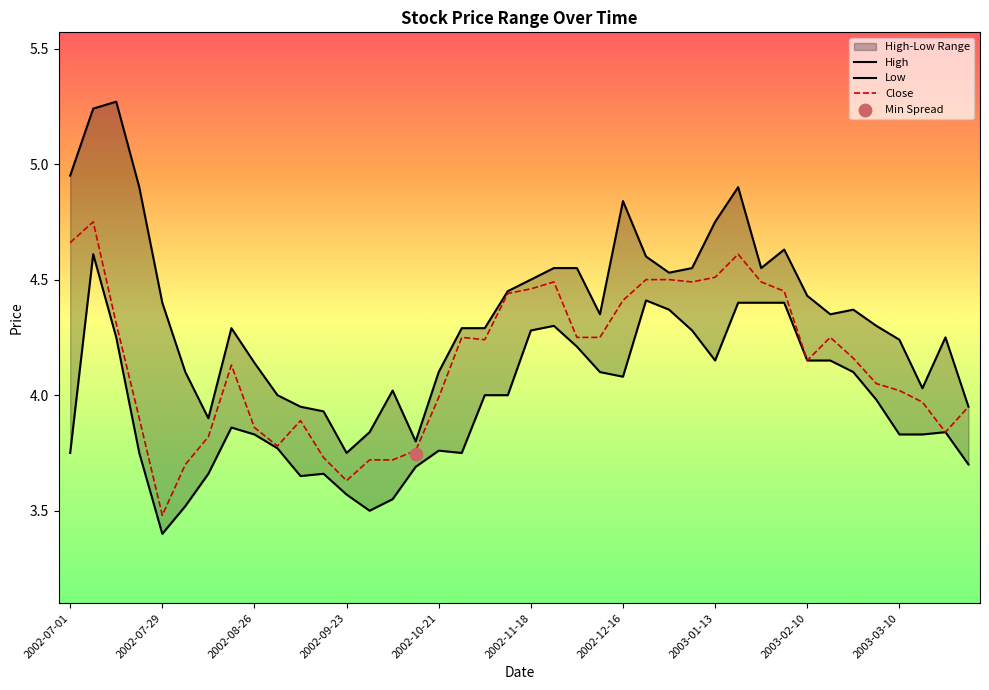

Is the value of High at 2002-07-22 greater than the value of Low at 2003-01-13?

Yes